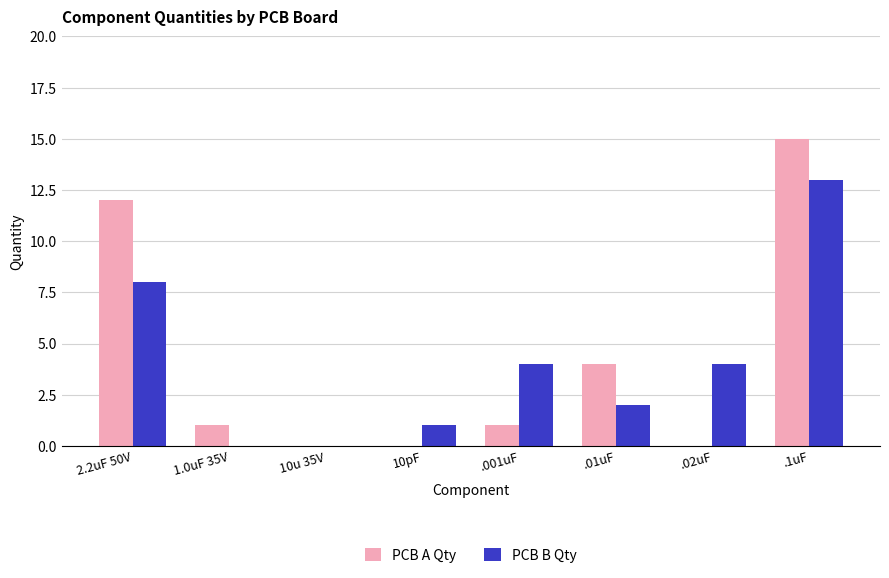

How many series are shown in this chart?

2